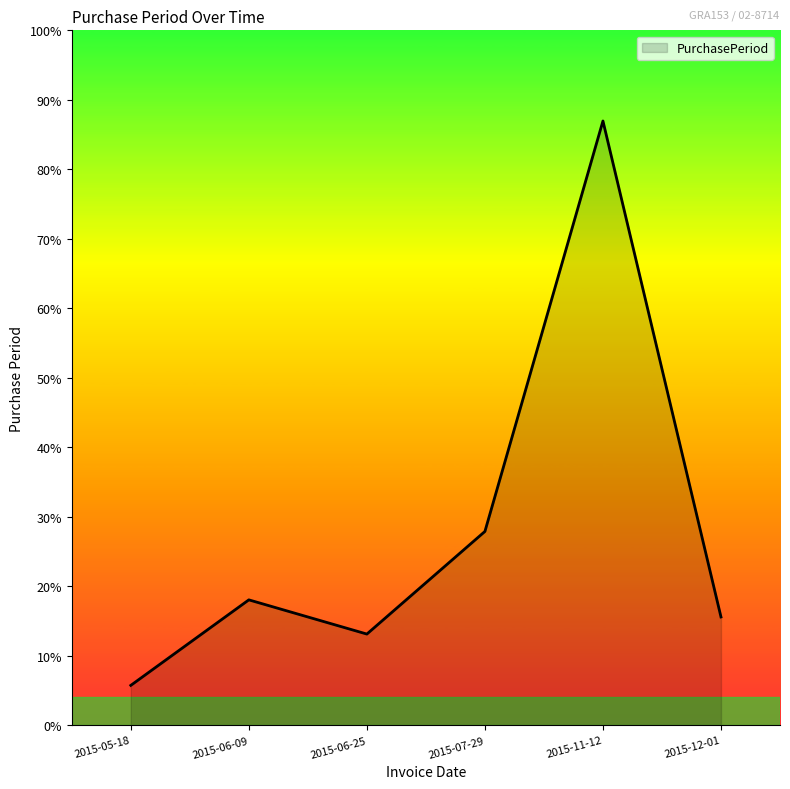

What is the smallest value displayed?

7